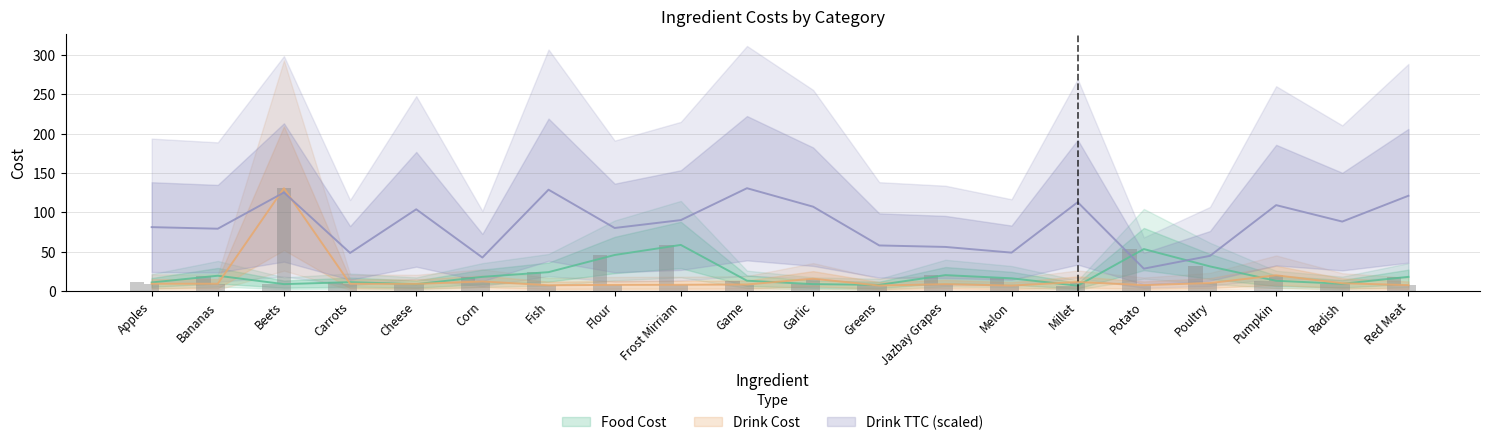

Reading right to left, transcribe all the data shown in this chart.

Food Cost: 18.3	9.6	13.3	31.6	53.6	7.1	16.5	20.5	8.1	9.1	13.4	58.8	46.1	24.3	18.3	9.0	11.6	9.1	19.7	11.2
Drink Cost: 7.8	10.2	20.3	10.4	7.8	11.8	7.2	9.1	7.3	16.0	8.6	8.2	8.1	7.6	12.5	9.3	9.5	130.8	9.6	9.6
Drink TTC: 121.2	88.5	109.3	45.0	28.7	113.1	49.1	56.3	58.2	107.4	130.8	90.3	80.3	128.9	42.8	104.0	48.7	125.4	79.4	81.4